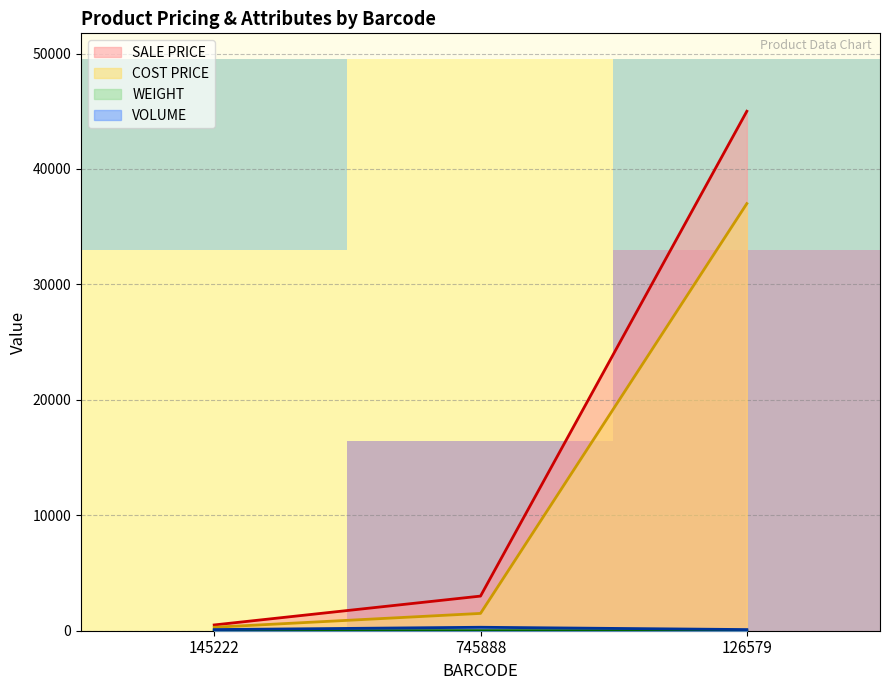

The value of SALE PRICE at 745888 is 5062. True or false?

False